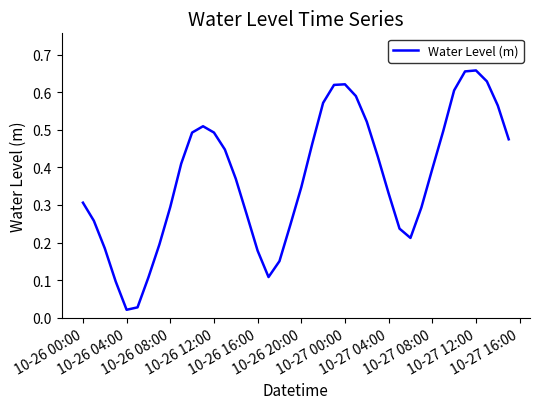

How many lines are shown in the chart?

1